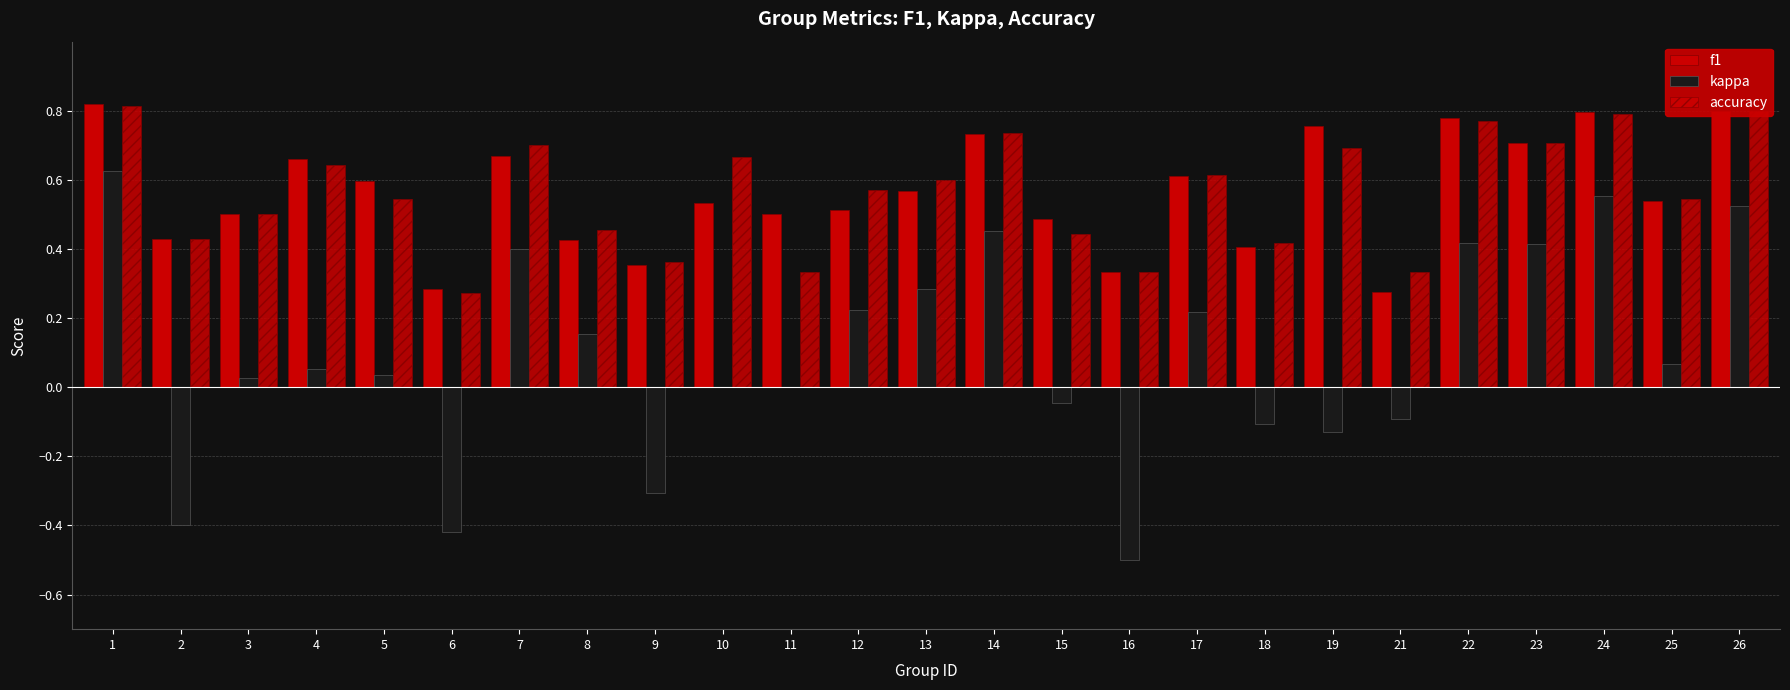

True or false: kappa has a value of 0.5 at 11.

False